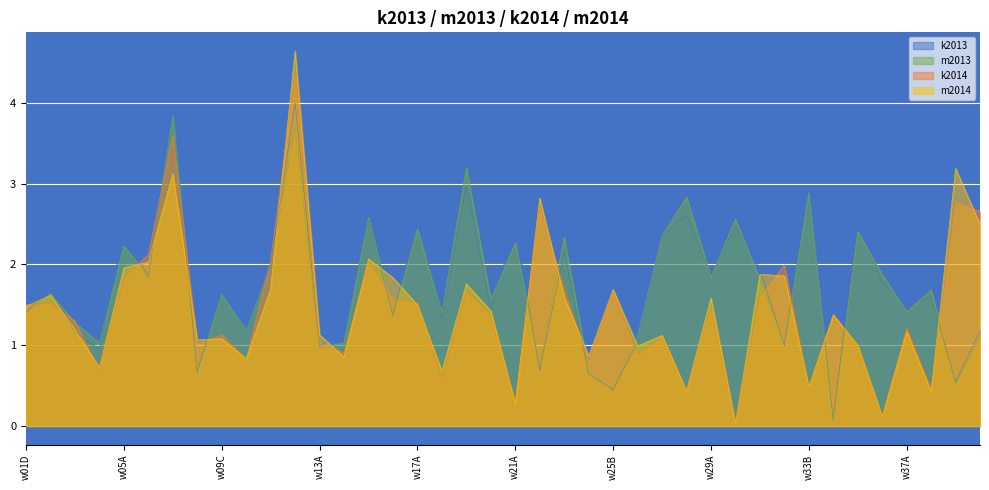

At which category does k2014 reach its first local peak?

w02D